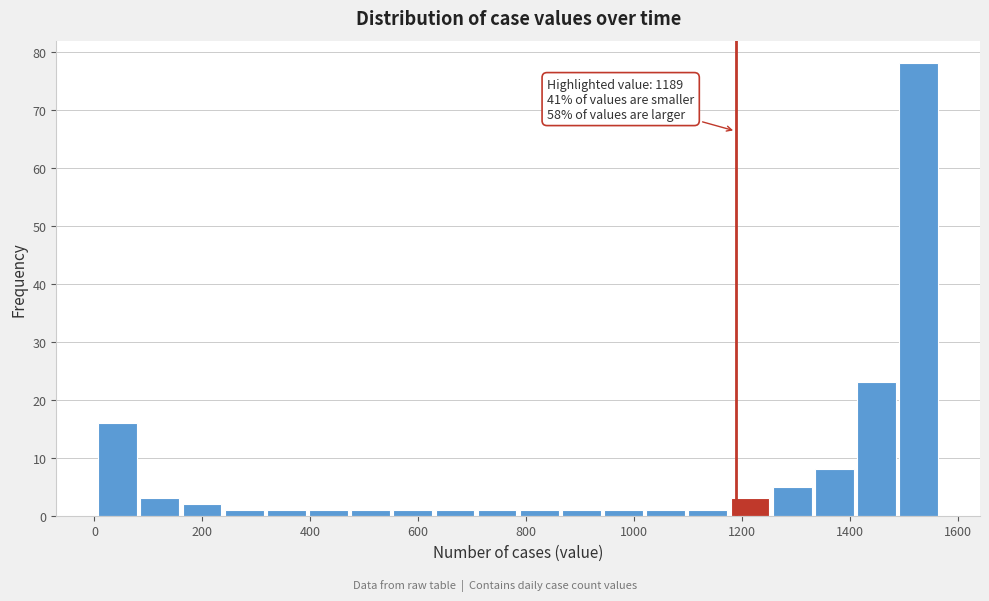

Read against the x-axis, roughly where is the centre of the tallest bar?

1520